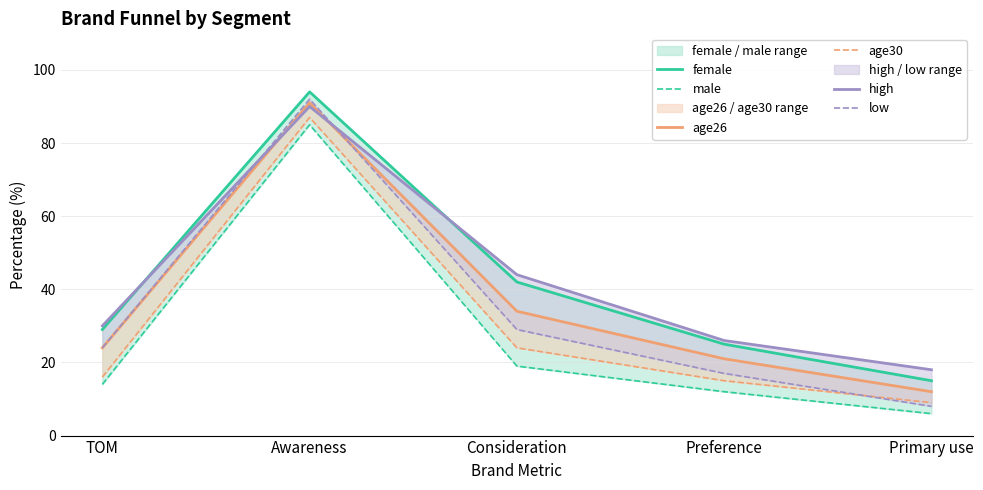

At which category is the sum across all series the highest?

Awareness